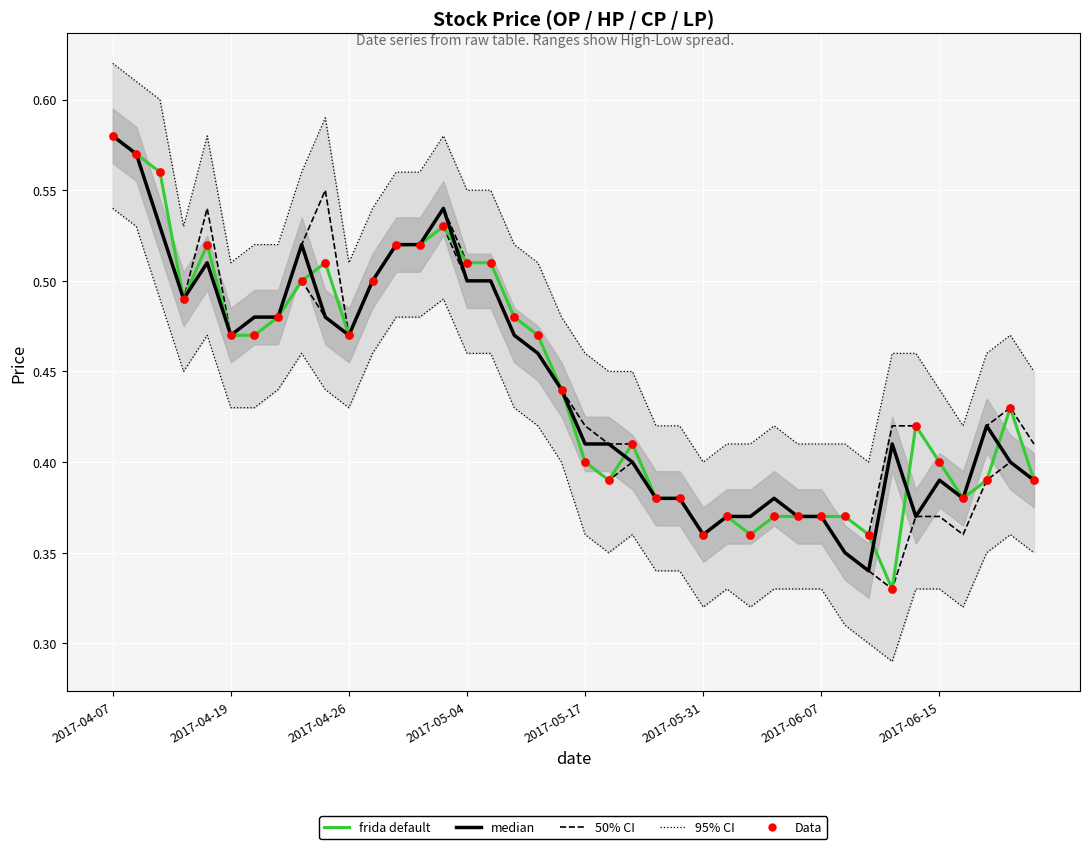

Which series has the widest spread of Y values?

frida default